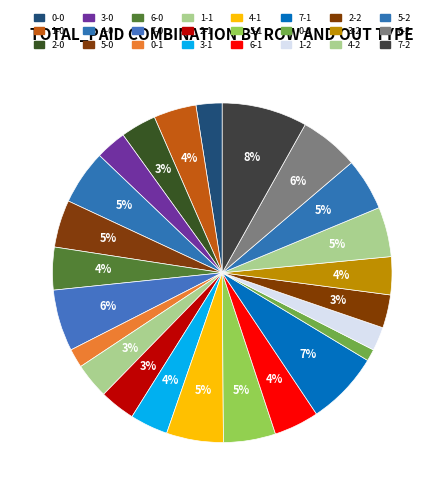

How many segments does this pie chart have?

24